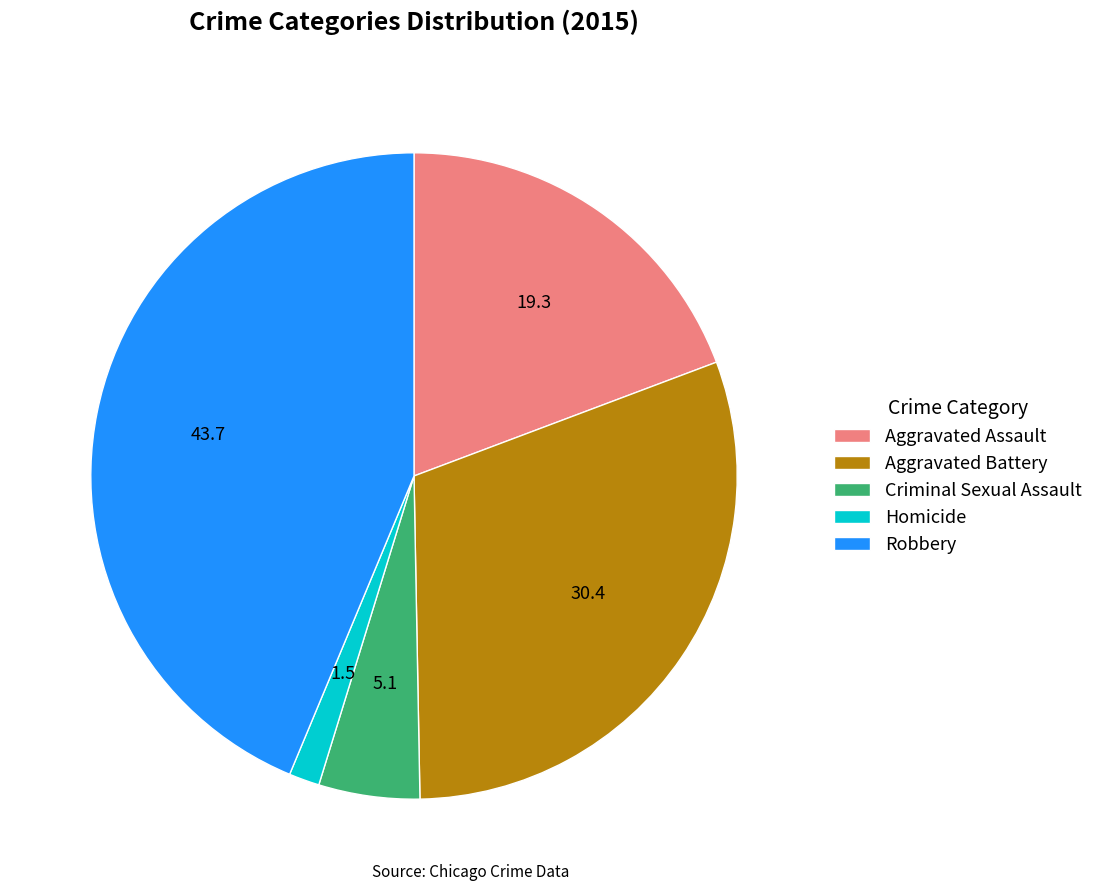

The Homicide slice represents 2% of the pie. True or false?

True